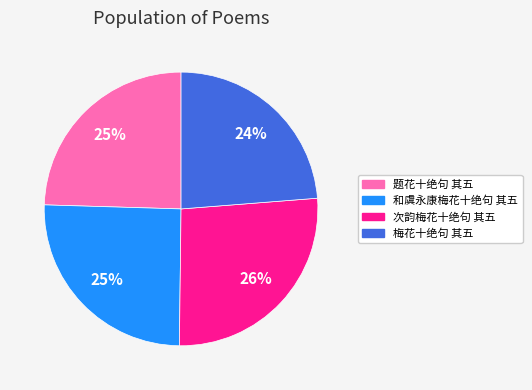

To the nearest percent, what is the combined percentage of 题花十绝句 其五 and 次韵梅花十绝句 其五?

51%